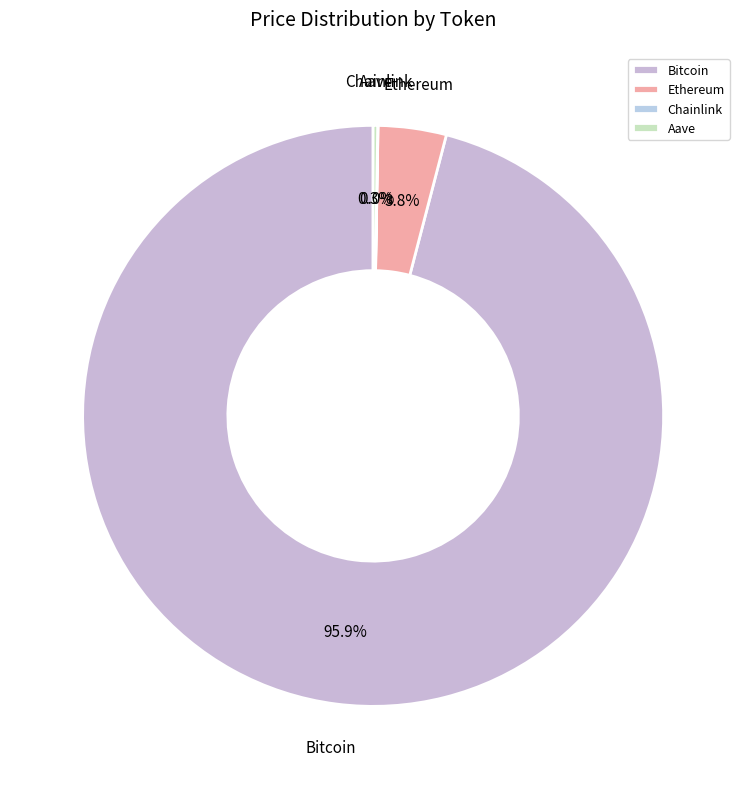

What is the majority slice?

Bitcoin